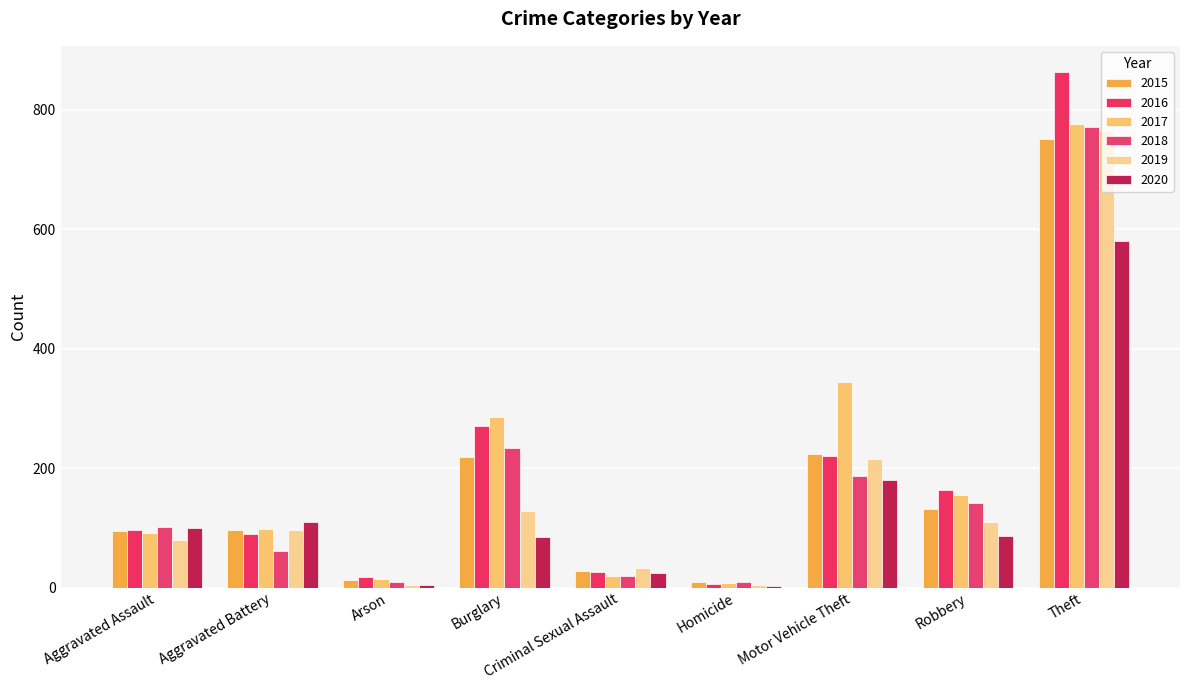

Where is 2020 nearest to the value 291?

Motor Vehicle Theft